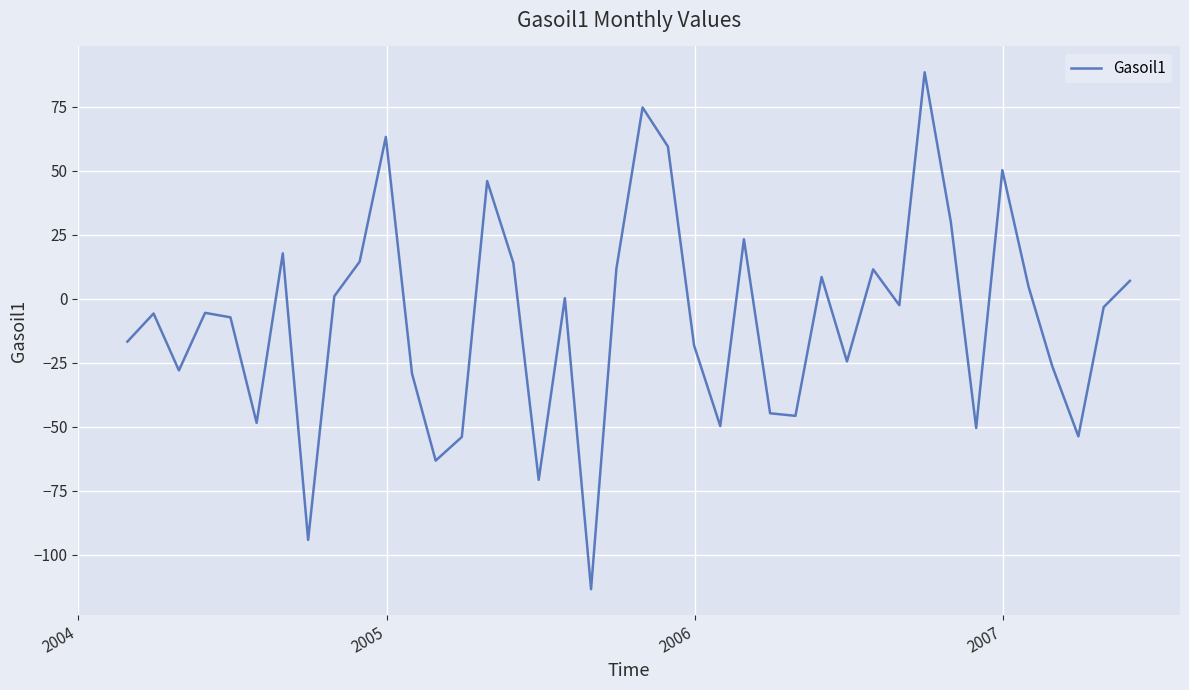

What is the minimum value shown in the chart?

-113.5